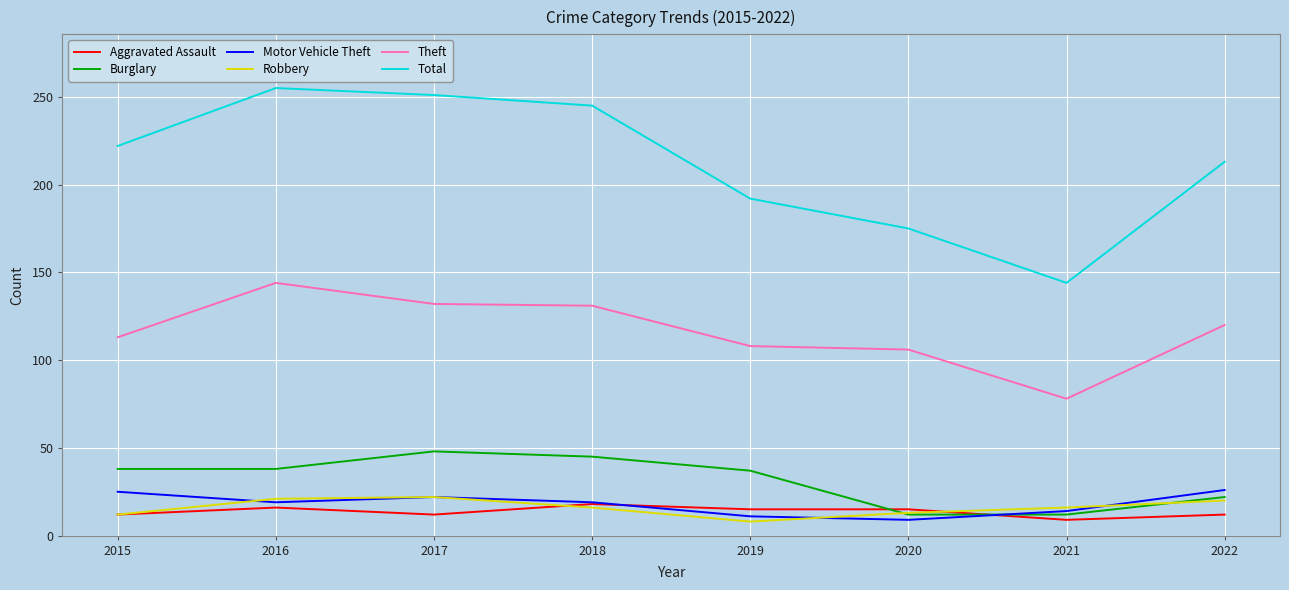

What is the spread (max minus min) of values at 2022?

201